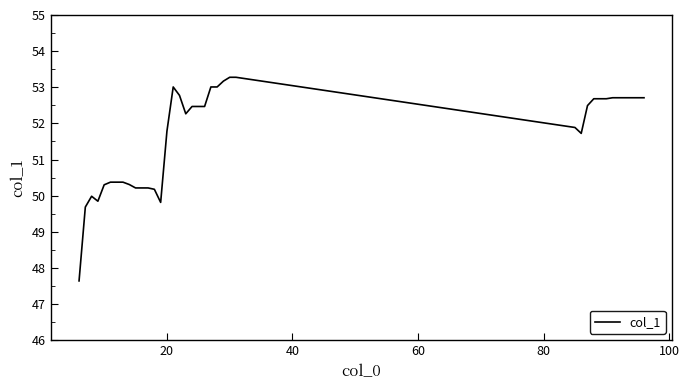

What is the smallest value displayed?

47.6